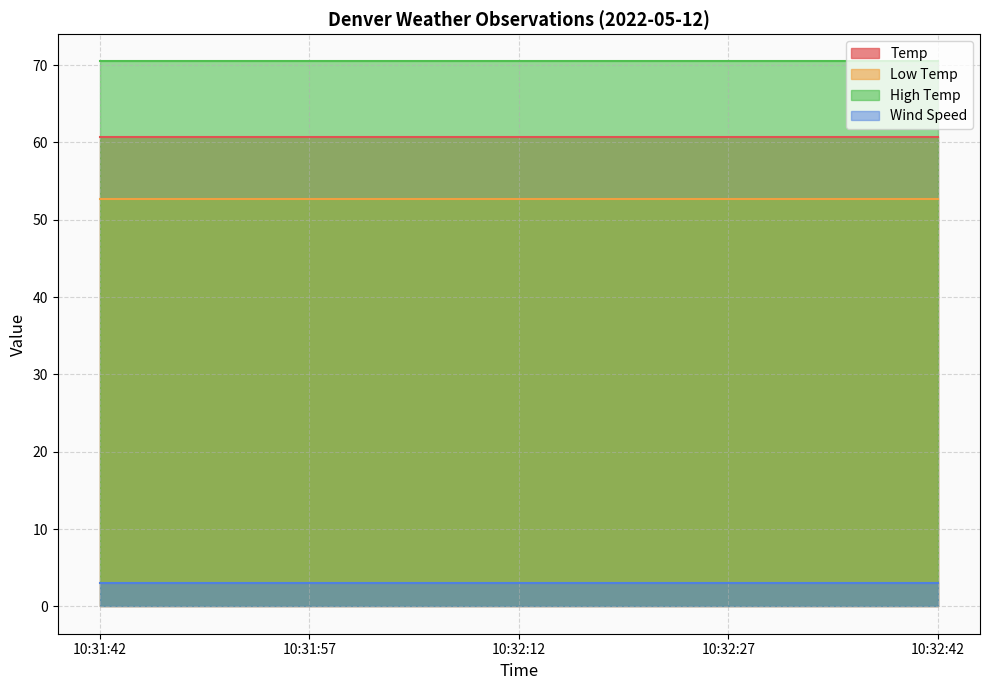

What is the total value across all series at 10:32:27?

186.9